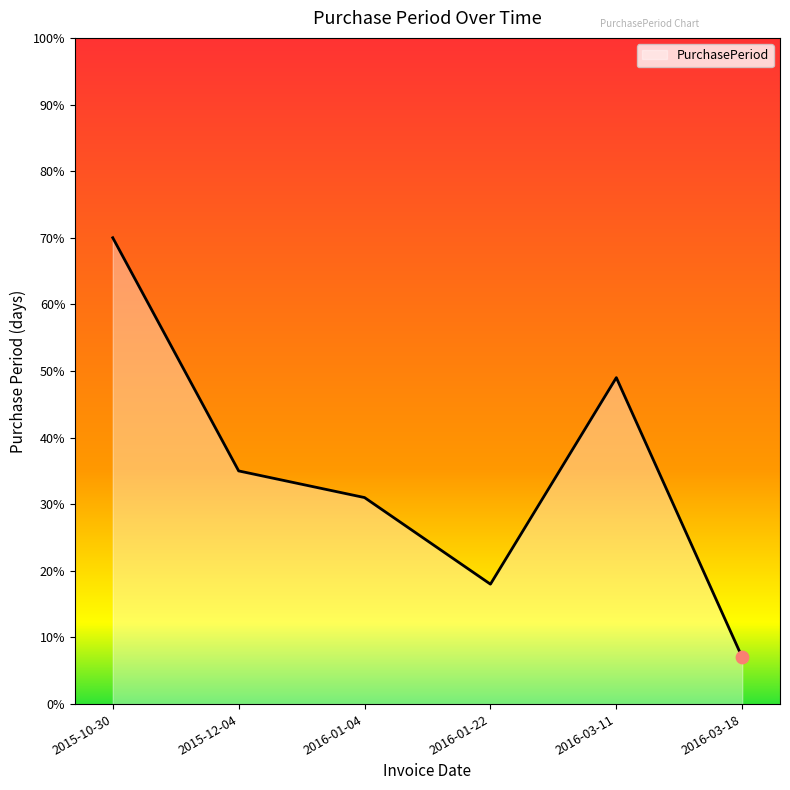

What is the ratio of the value at 2015-10-30 to the value at 2016-03-18?

10.0